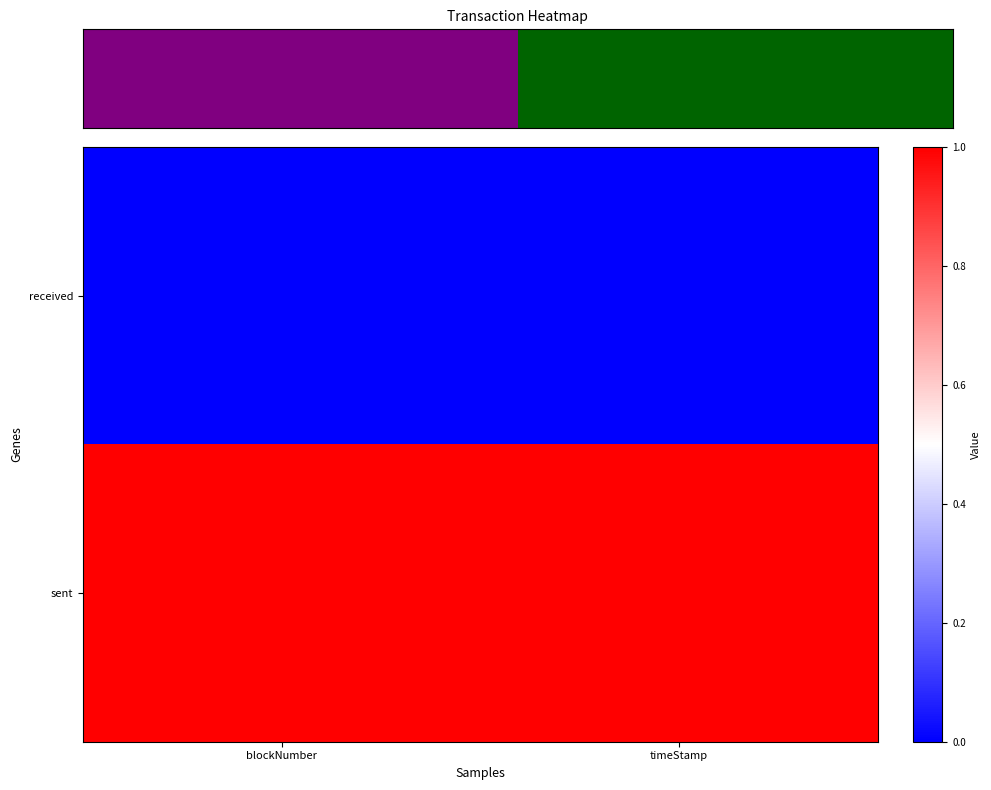

At which category is the sum across all series the highest?

blockNumber